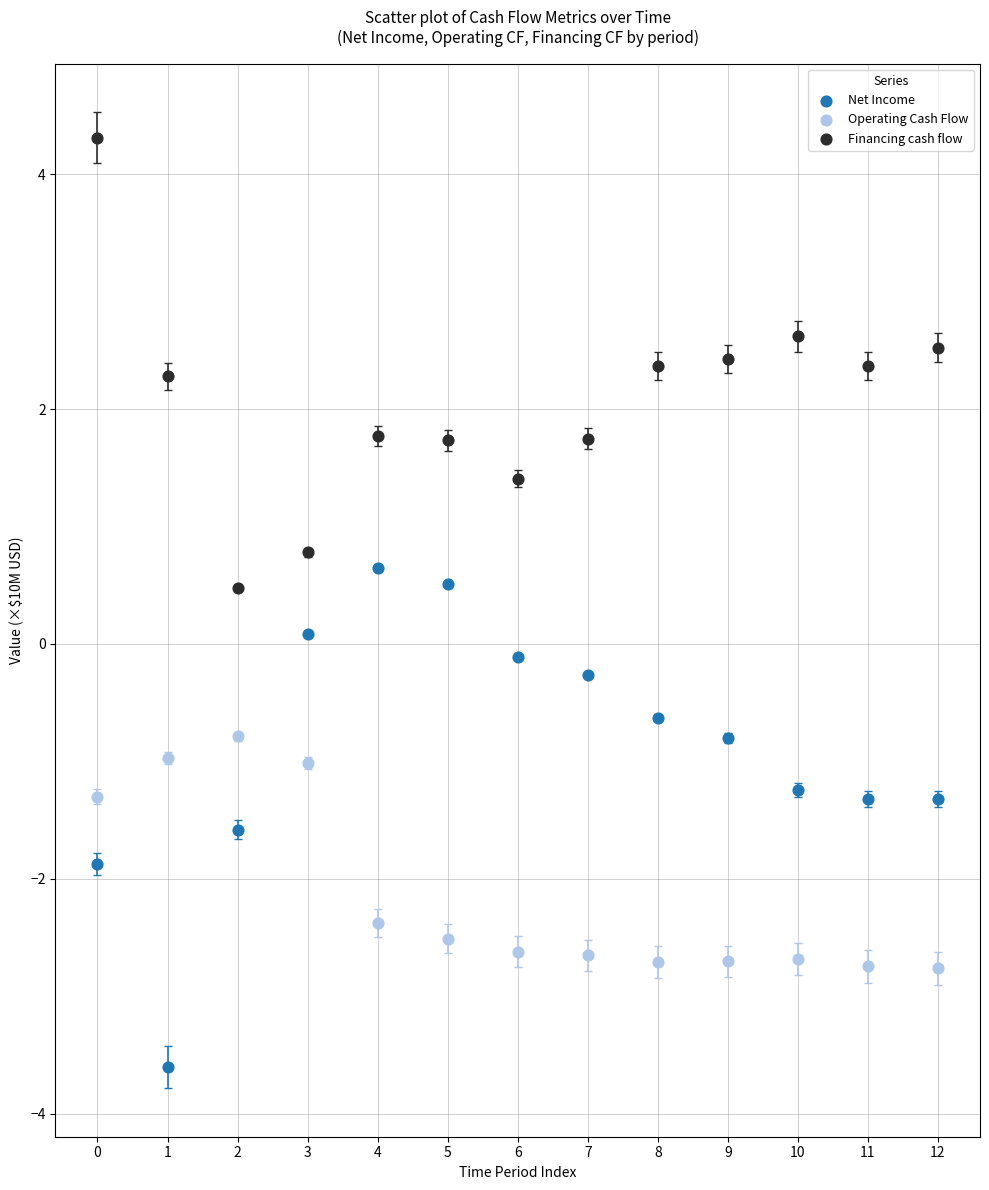

What are all the series names shown in the legend?

Net Income, Operating Cash Flow, Financing cash flow